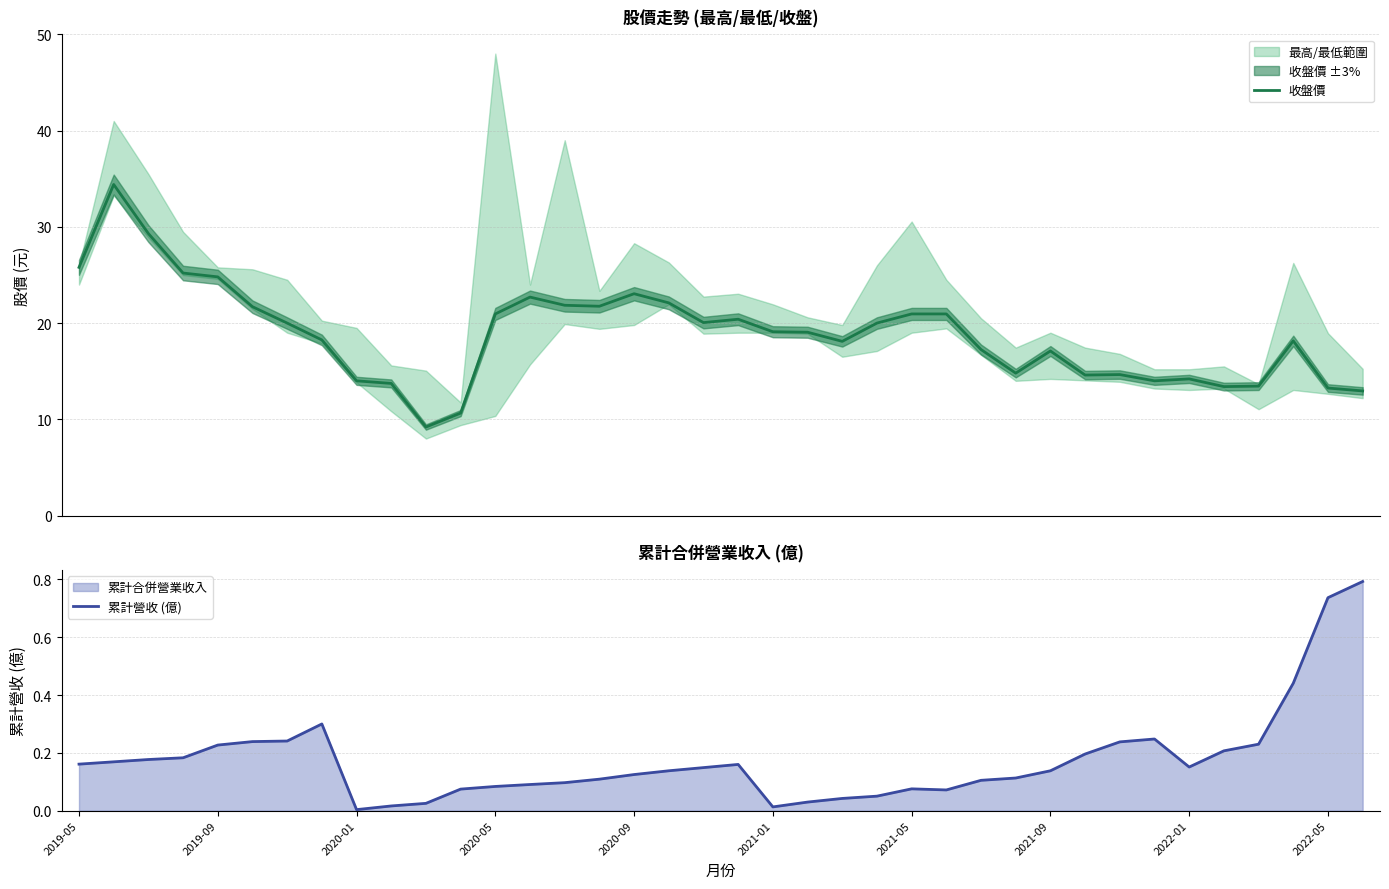

What is the maximum value for 收盤價?

34.4